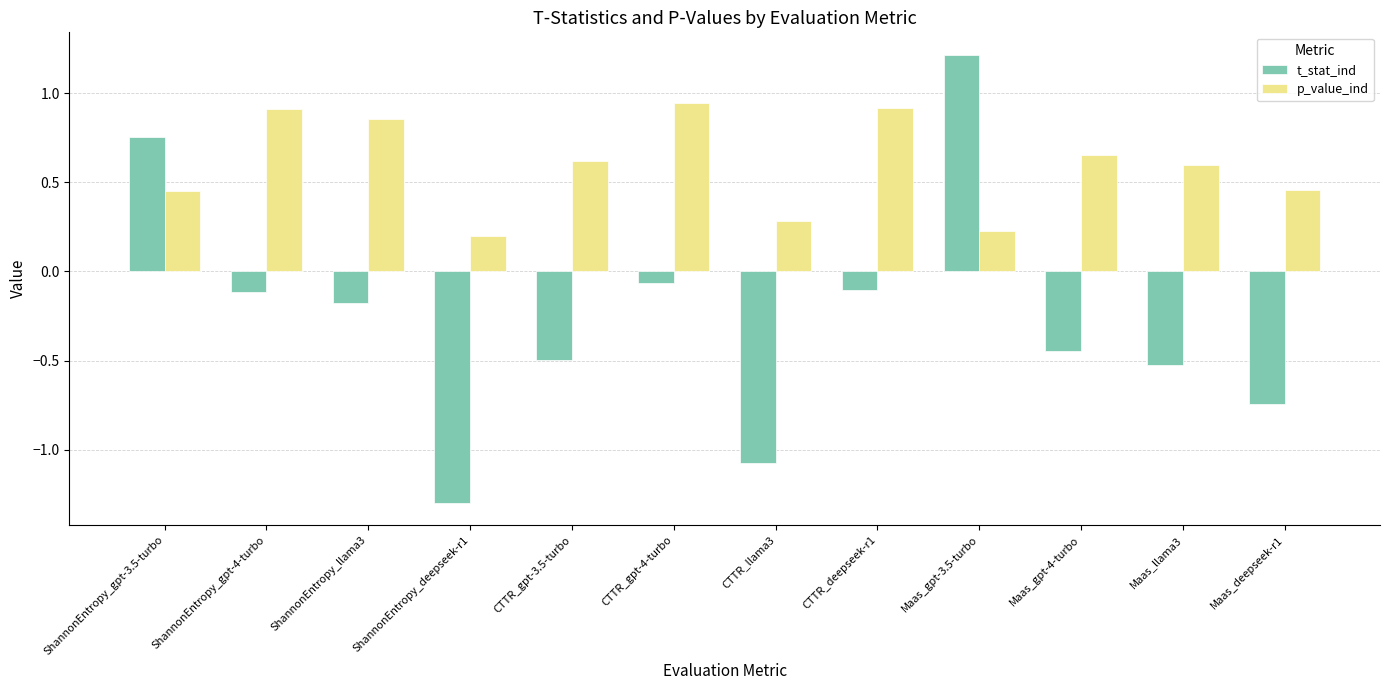

What is the label of the 11th bar from the left?

Maas_llama3